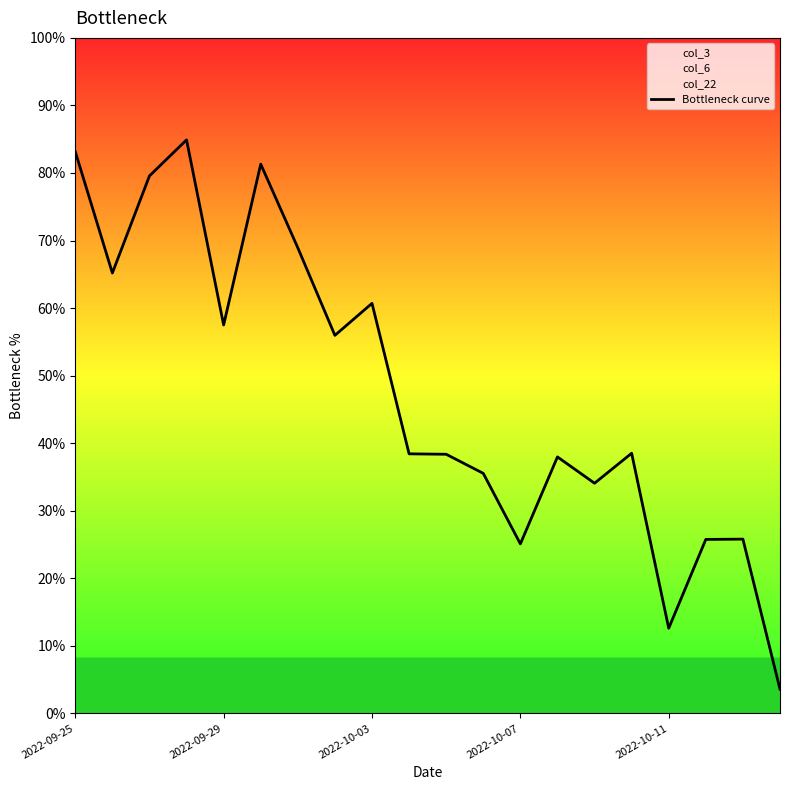

True or false: the data shows 0.3 at 14.

True